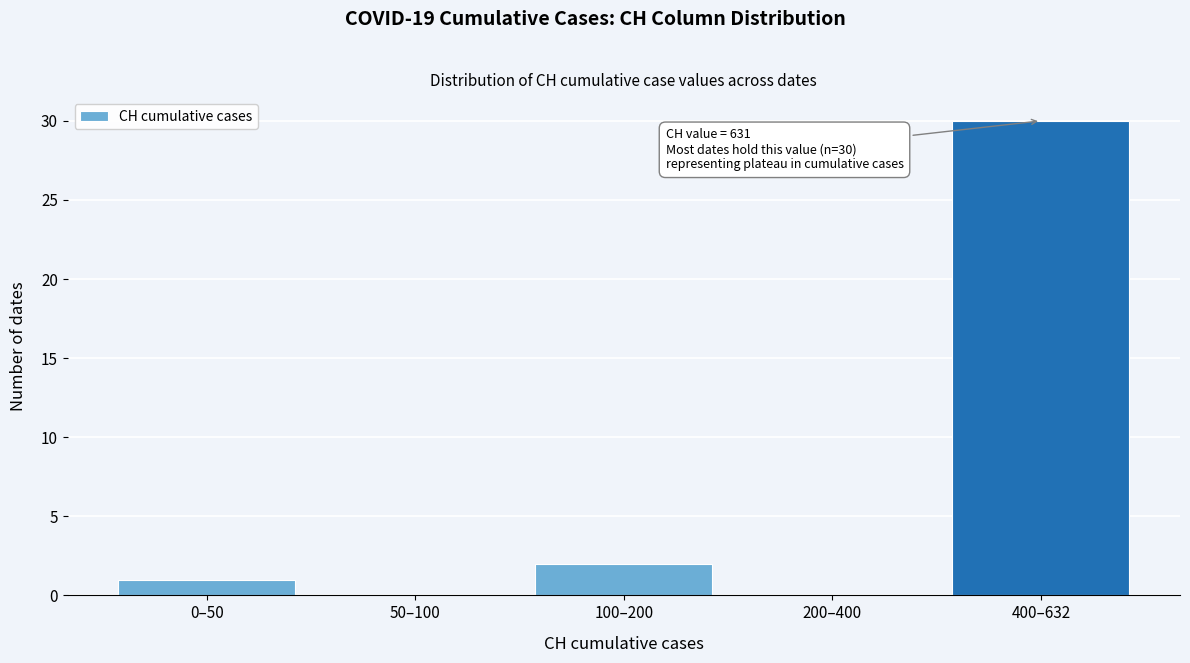

Reading left to right, transcribe all the data shown in this chart.

0–50=1	50–100=0	100–200=2	200–400=0	400–632=30